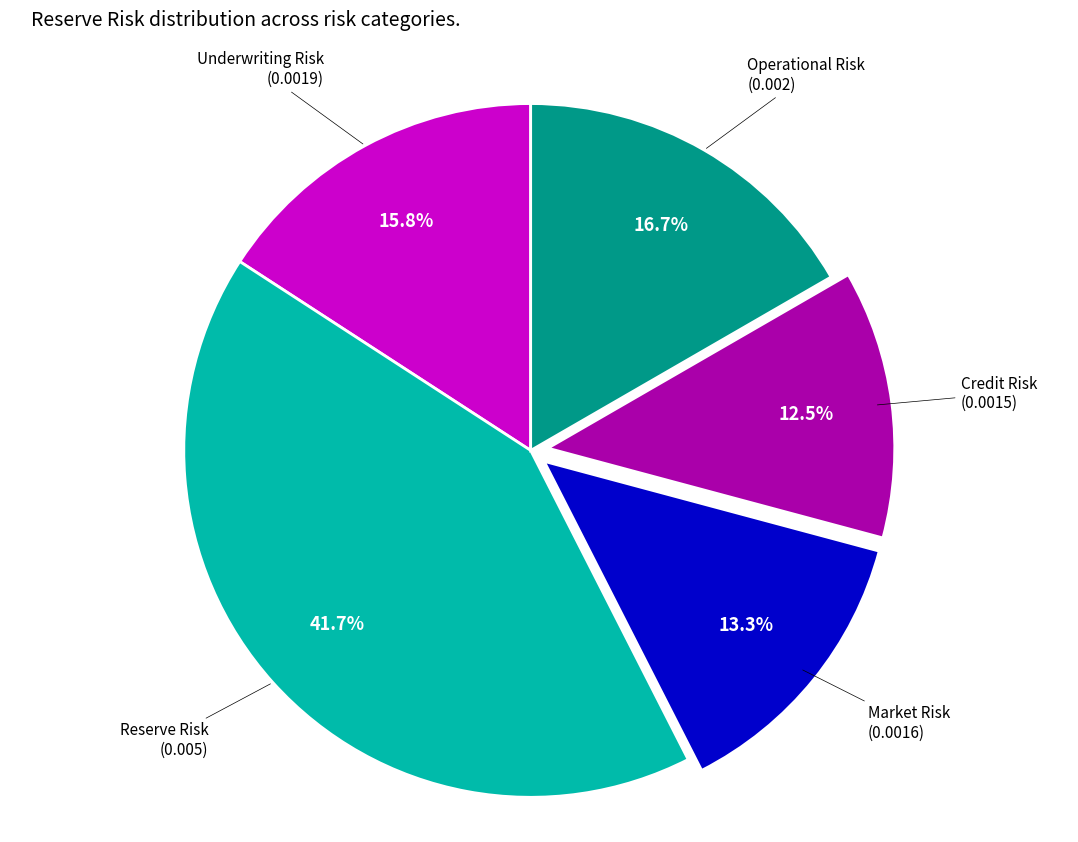

Is there any slice that represents more than half of the pie?

No